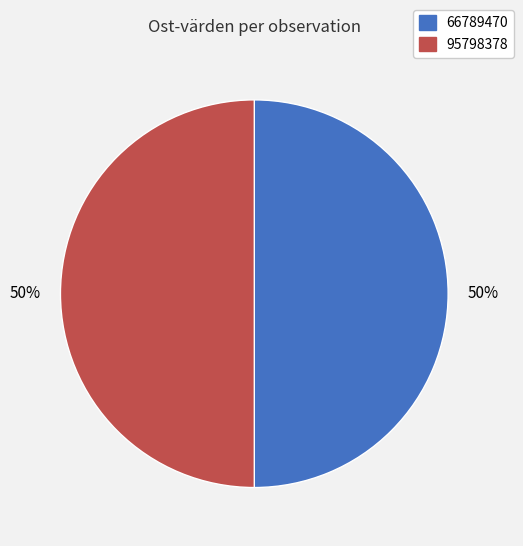

Combined, do 66789470 and 95798378 account for over 50%?

Yes